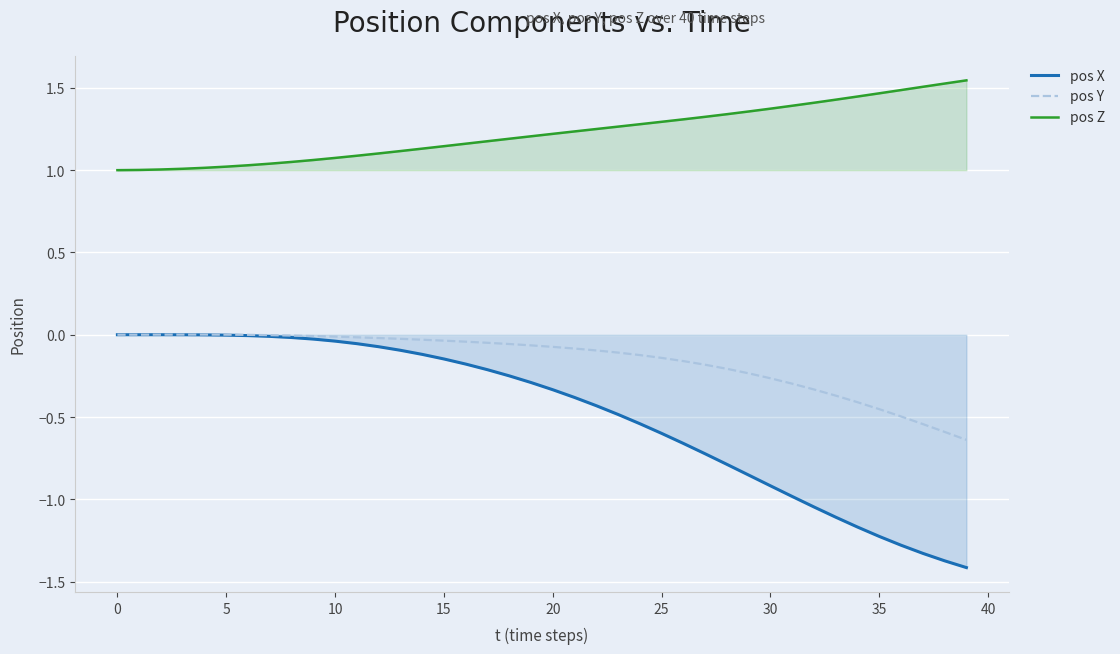

What is the label of the 20th point from the right?

20